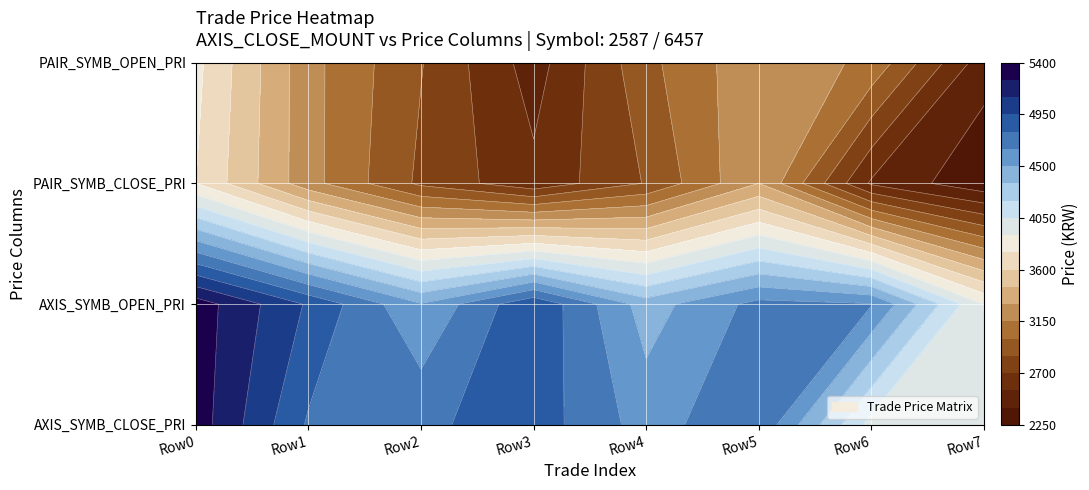

Reading left to right, what are all the values shown in this chart?

0: 5330	4780	4770	4880	4585	4775	3990	4050
1: 5330	4930	4510	4930	4430	4700	4660	3890
2: 3750	3205	2818	2590	2861	3300	2527	2289
3: 3790	3200	2858	2481	2958	3265	3115	2461